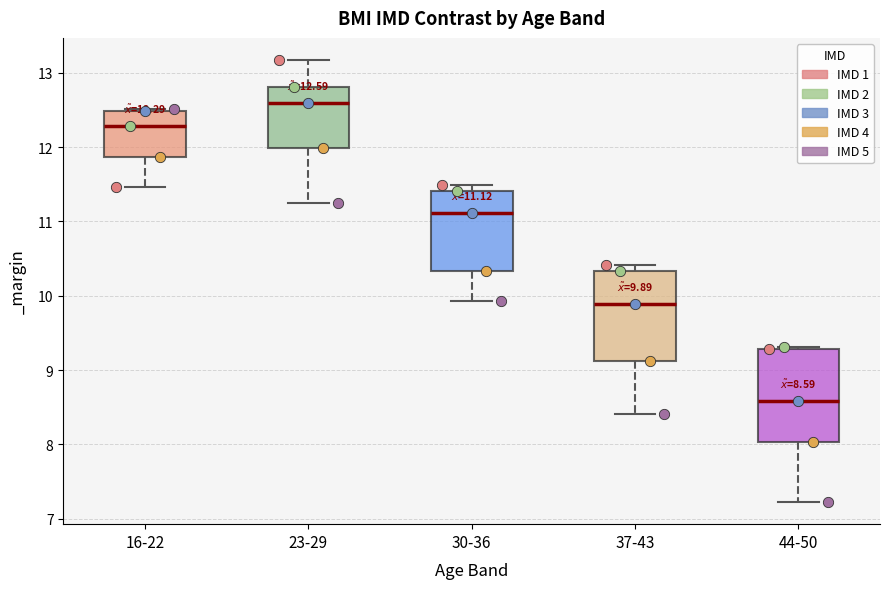

Which box's median line is the lowest?

44-50